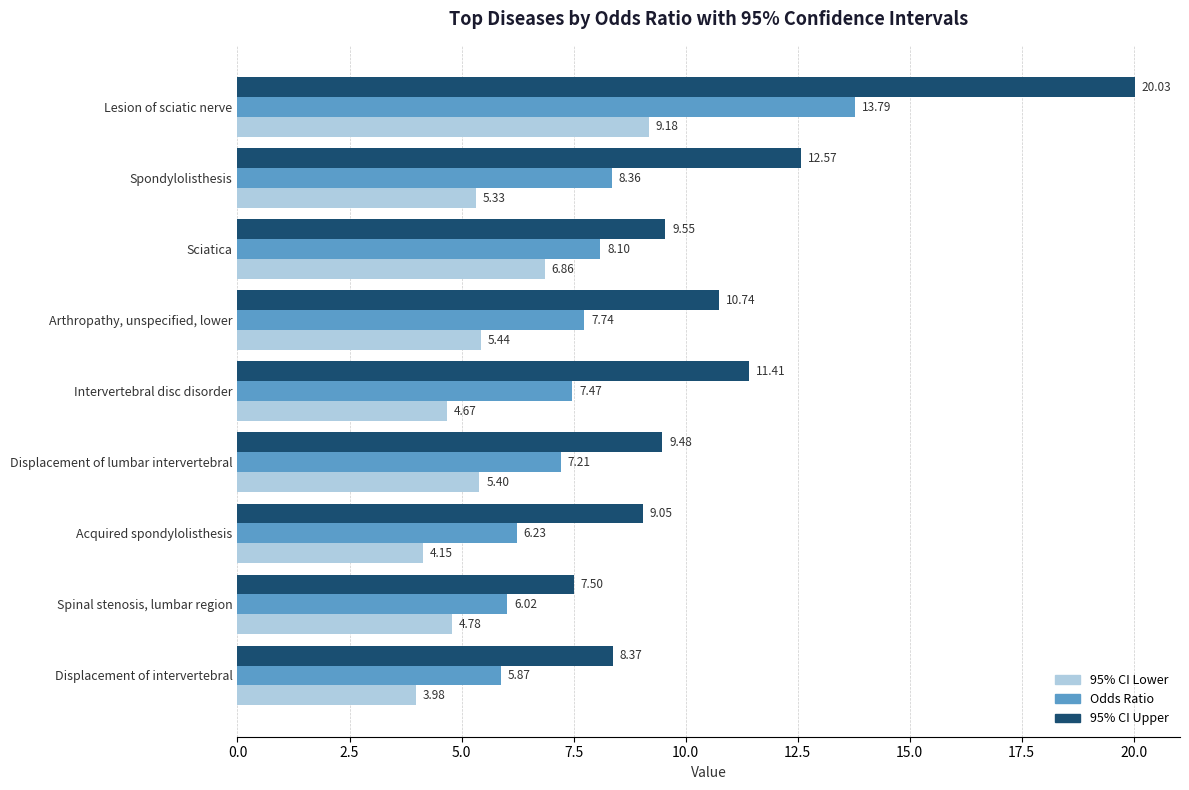

What are all the series names shown in the legend?

95% CI Lower, Odds Ratio, 95% CI Upper